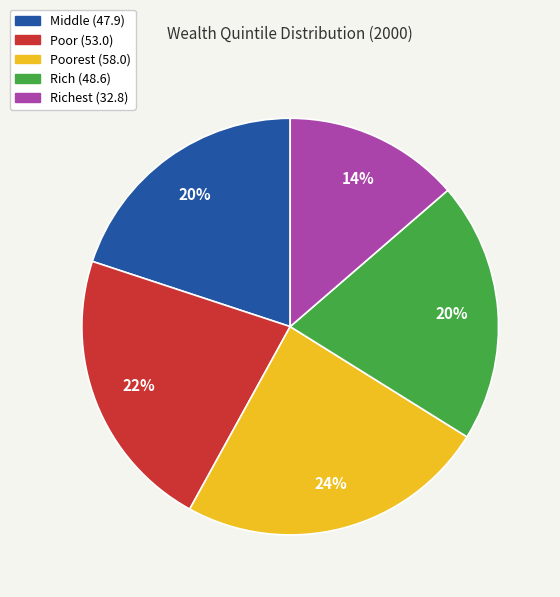

Does any single category account for the majority?

No